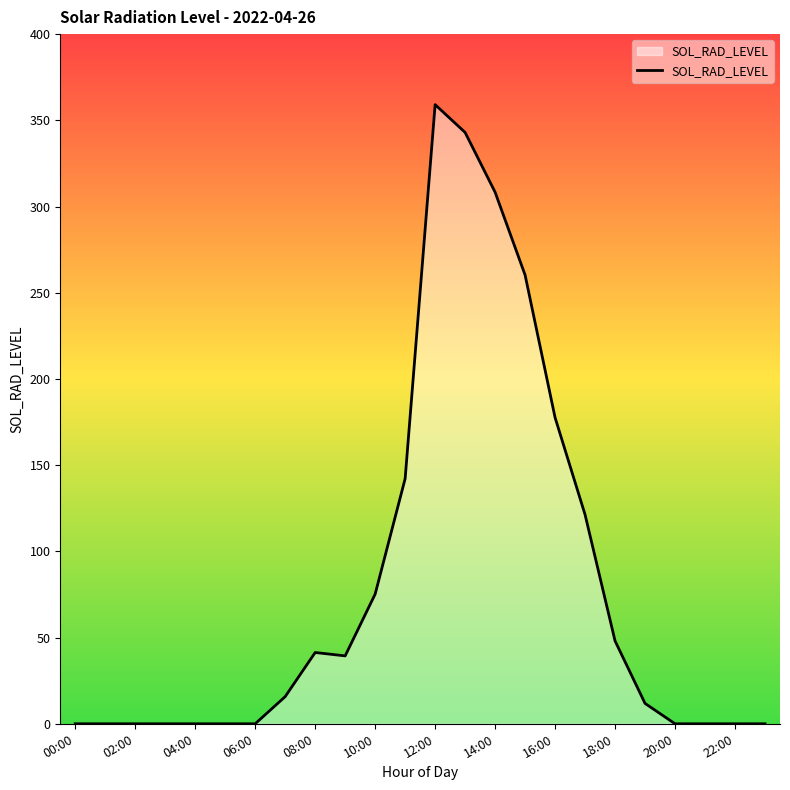

What is the difference between the maximum and minimum values?

359.1